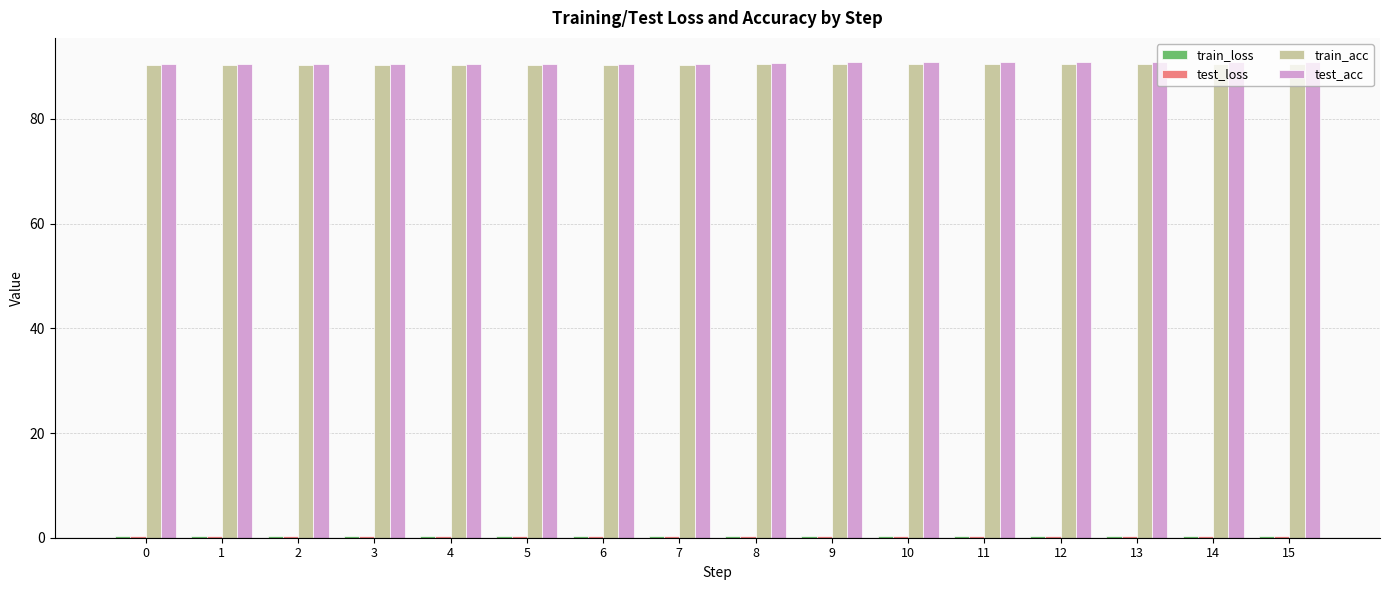

What is the highest value of the test_acc series?

90.9